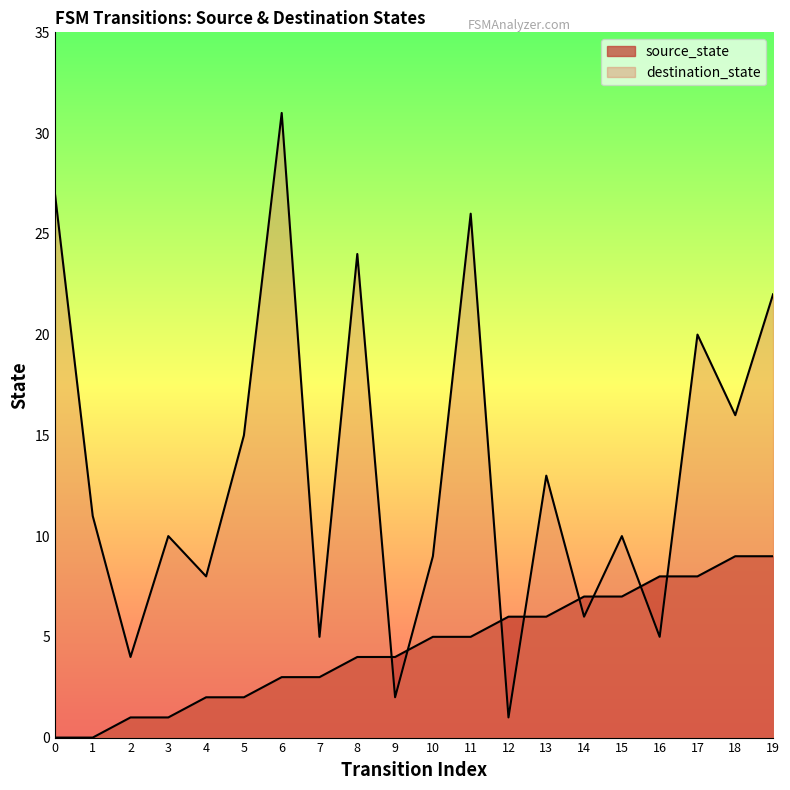

Does the chart have visible grid lines?

No